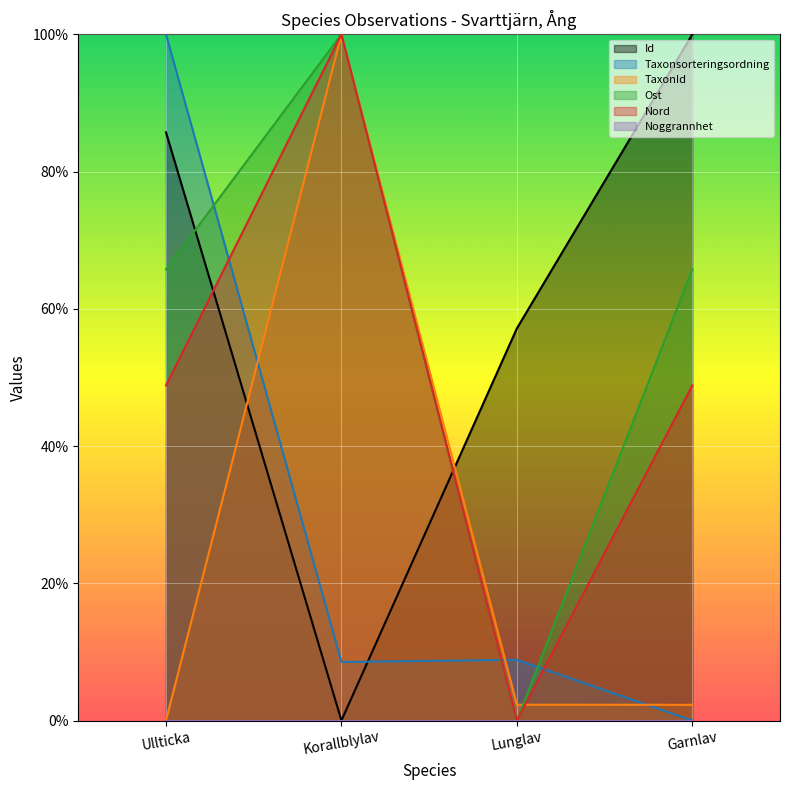

What is the difference between the highest and lowest values at Lunglav?

57.1